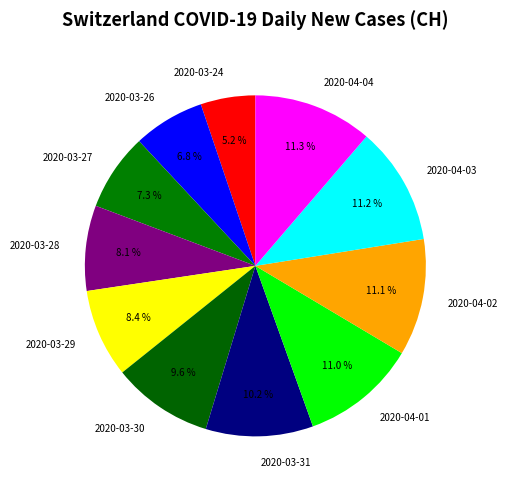

How many segments does this pie chart have?

11